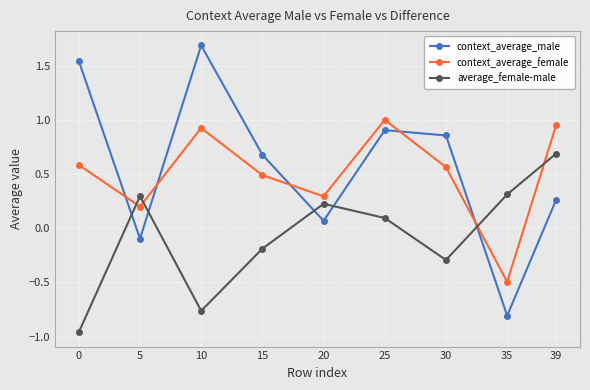

Between 0 and 10, which series saw the biggest shift?

context_average_female